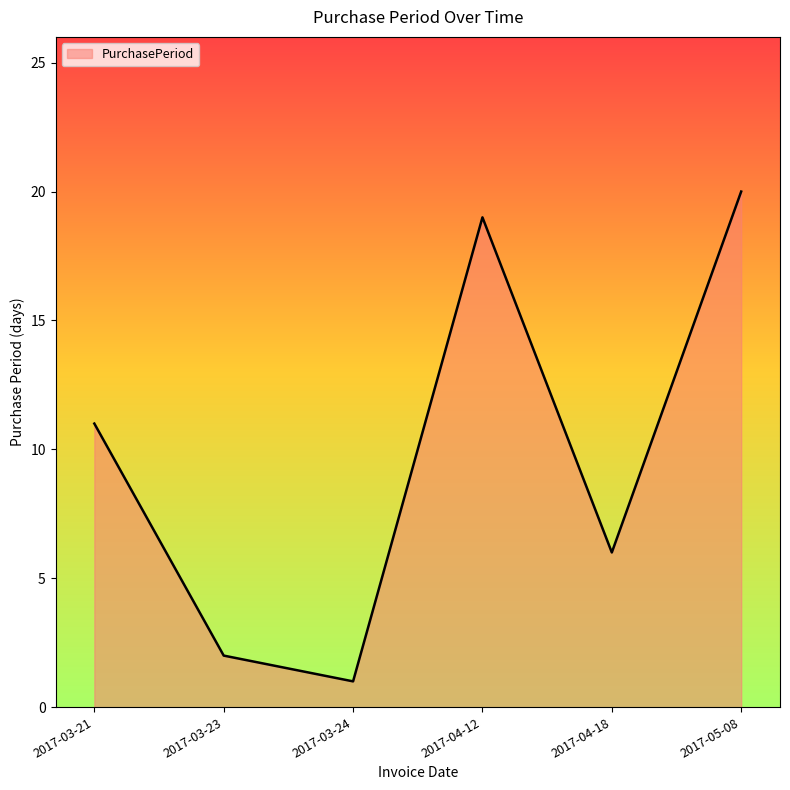

Reading left to right, list all the values displayed in this chart.

2017-03-21=11	2017-03-23=2	2017-03-24=1	2017-04-12=19	2017-04-18=6	2017-05-08=20